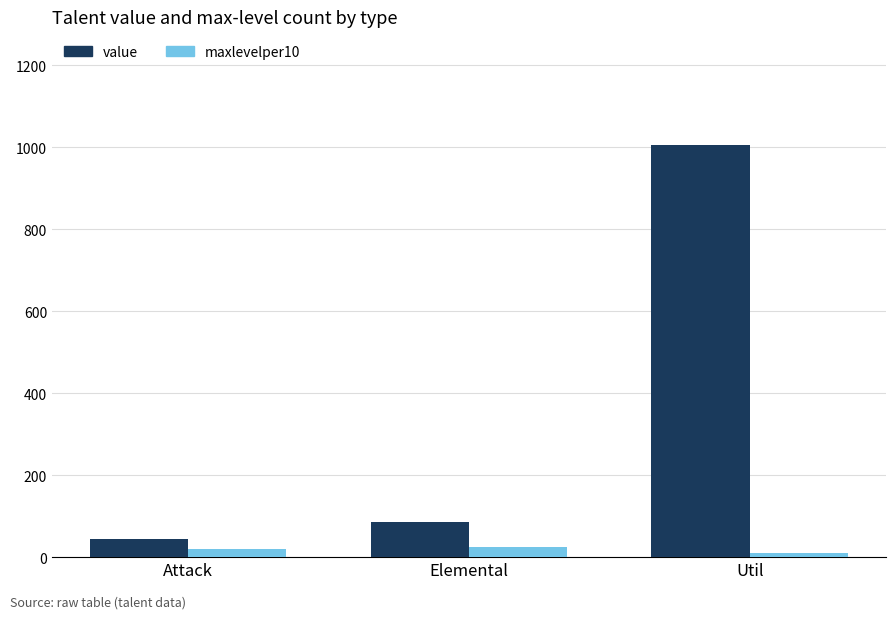

The value series shows 86 at Elemental. True or false?

True